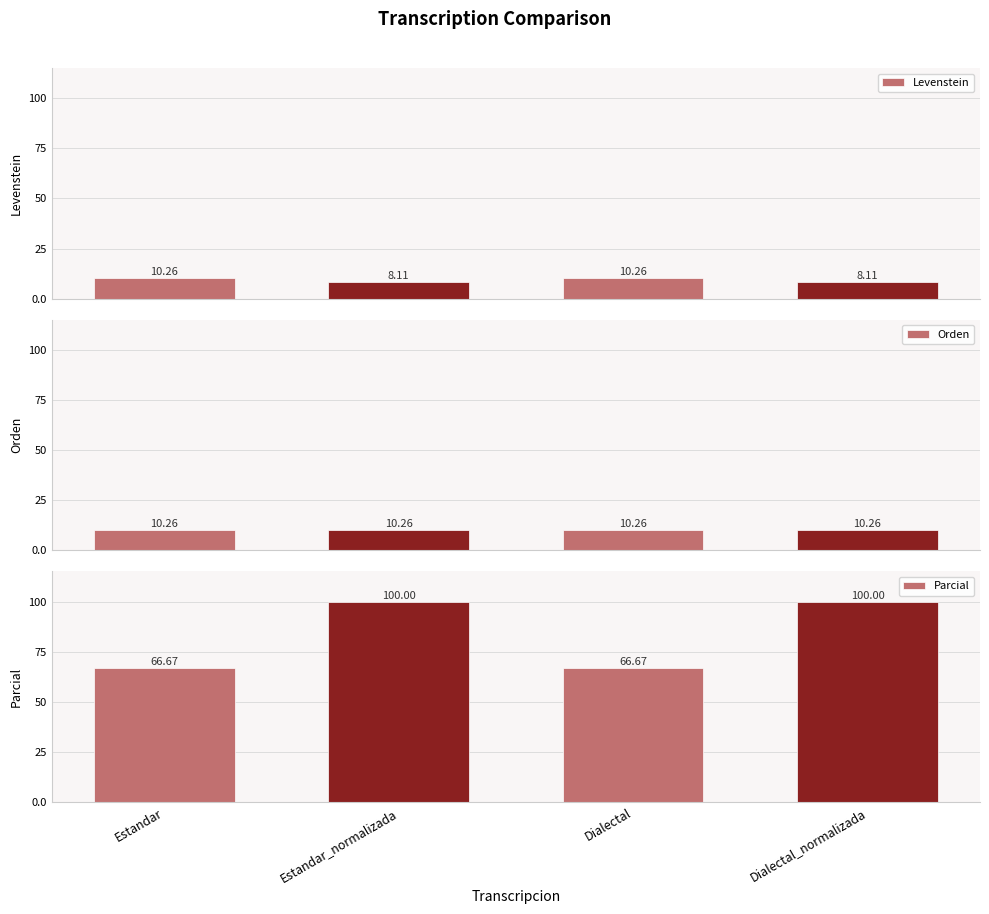

What position from the left is Dialectal_normalizada?

4